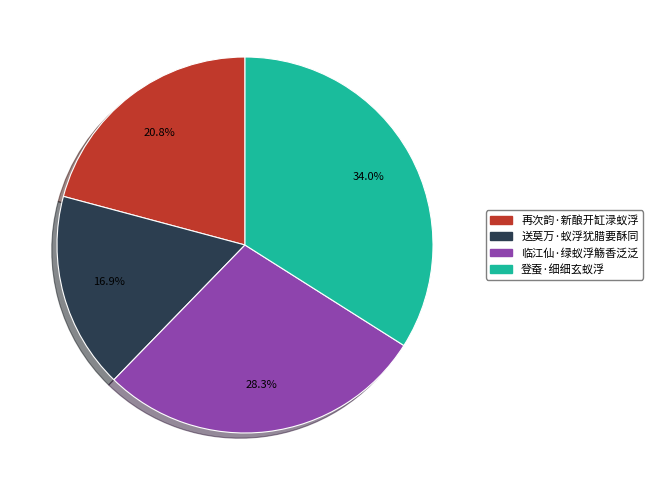

Does 再次韵·新酿开缸渌蚁浮 account for over 50% of the chart?

No